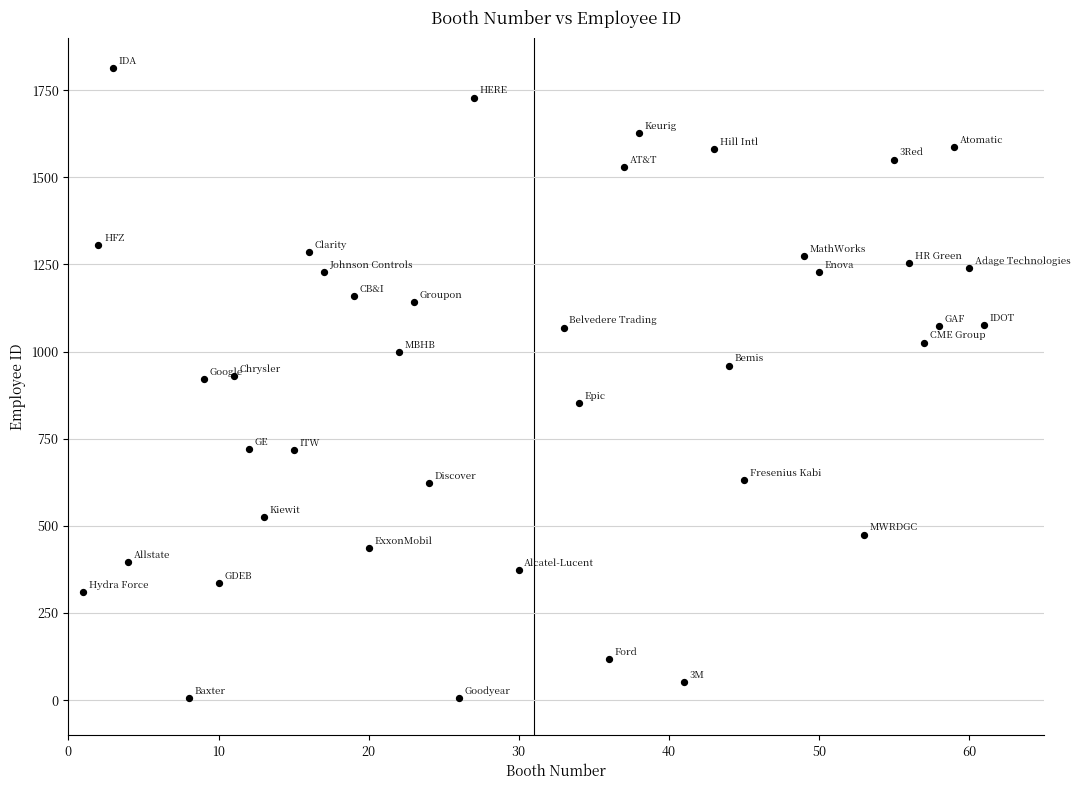

What is the range of X values (max minus min)?

60